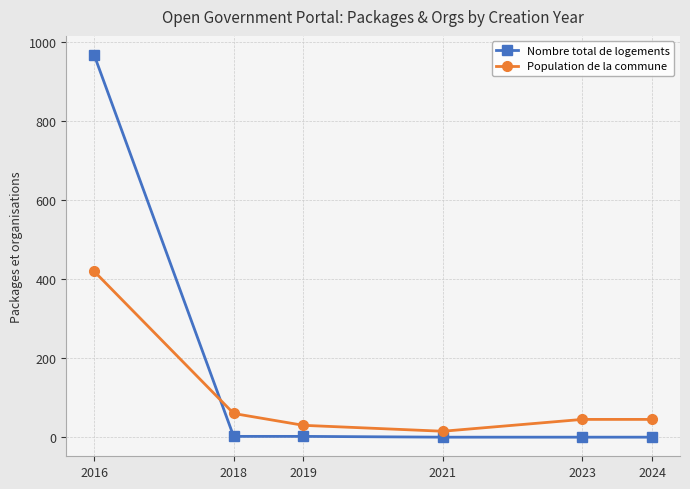

True or false: Population de la commune has more than 1 points higher than both neighbors.

False